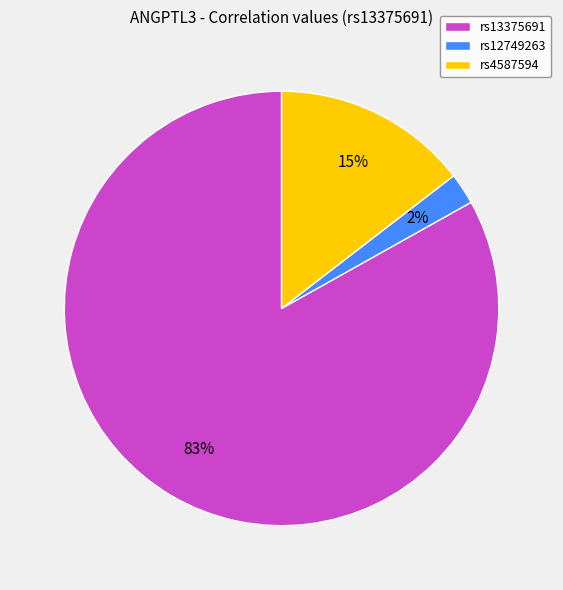

What is the smallest slice in the pie chart?

rs12749263